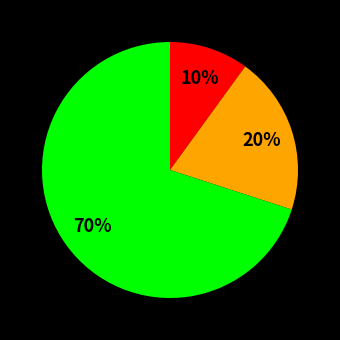

To the nearest percent, what is the difference between the largest and smallest slice percentages?

60%